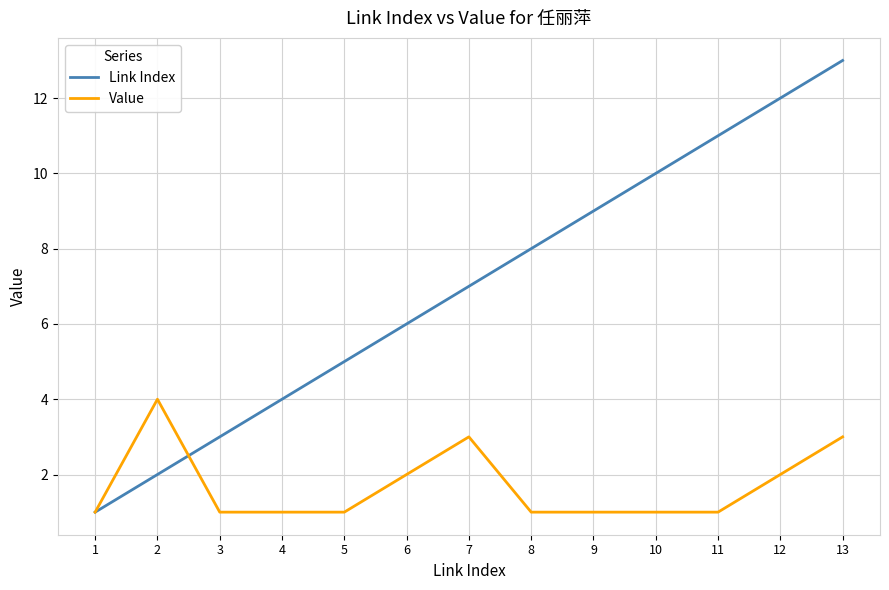

Between 4 and 6, which series saw the biggest shift?

Link Index